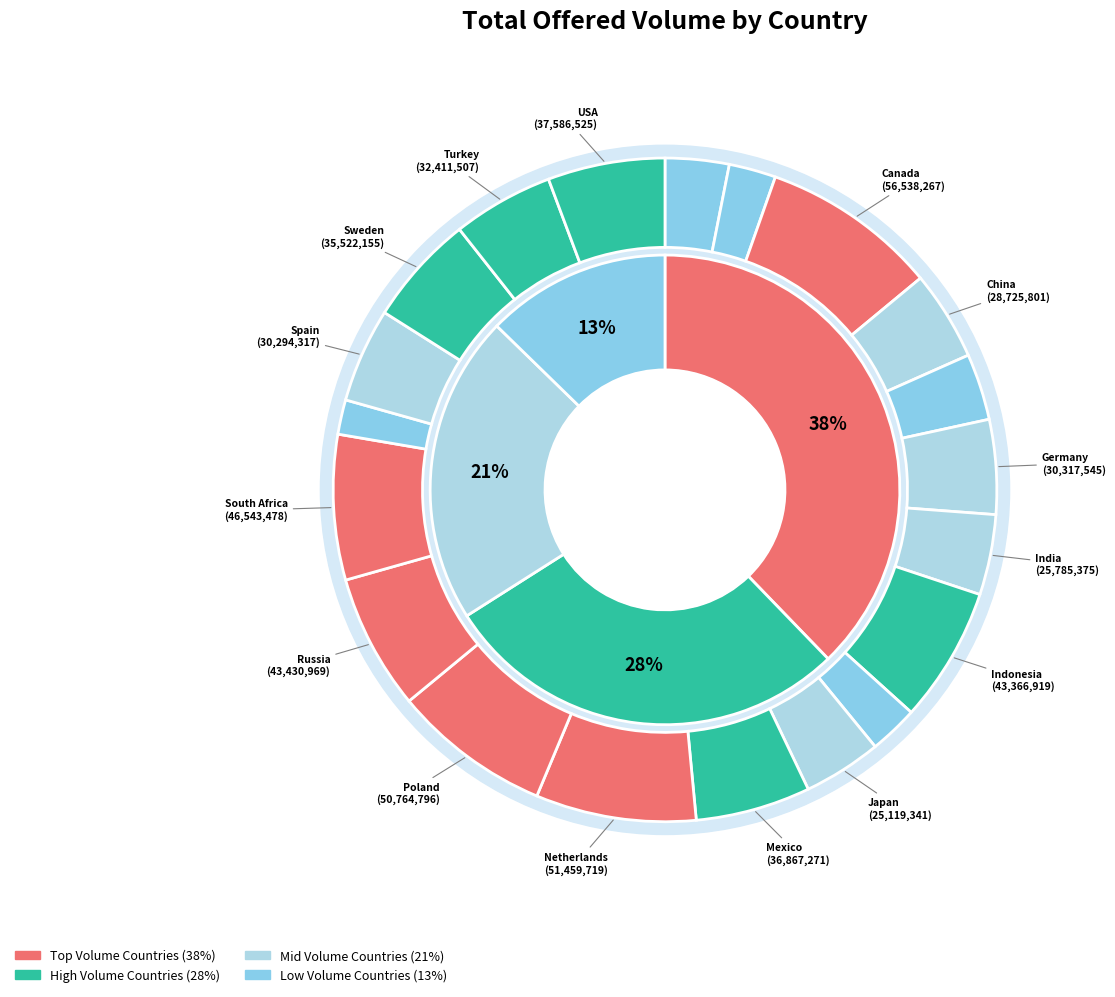

True or false: Spain accounts for 5% of the total.

True